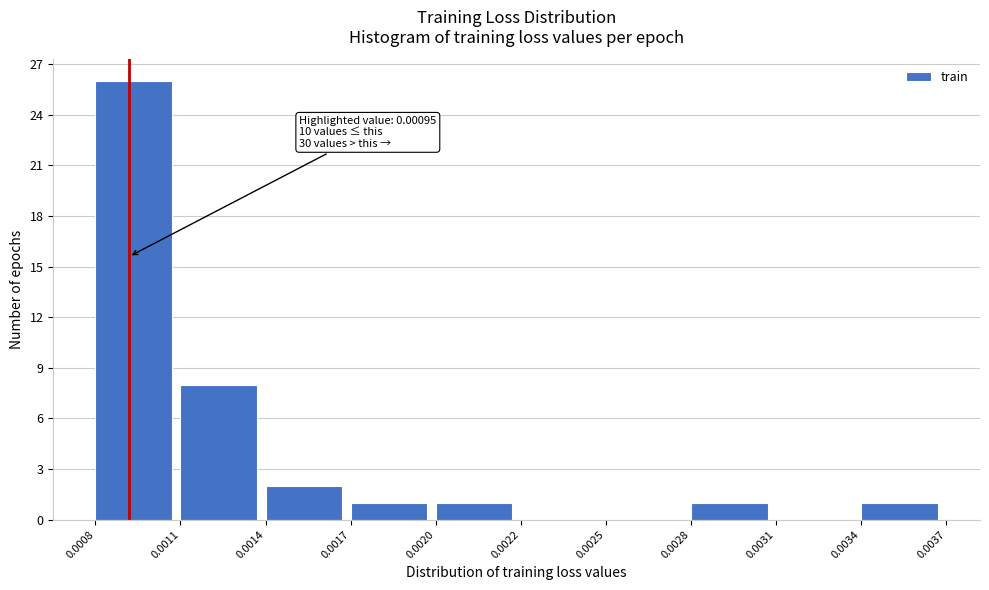

Reading left to right, extract all data points from this chart.

0.0008=26	0.0011=8	0.0014=2	0.0017=1	0.0020=1	0.0022=0	0.0025=0	0.0028=1	0.0031=0	0.0034=1